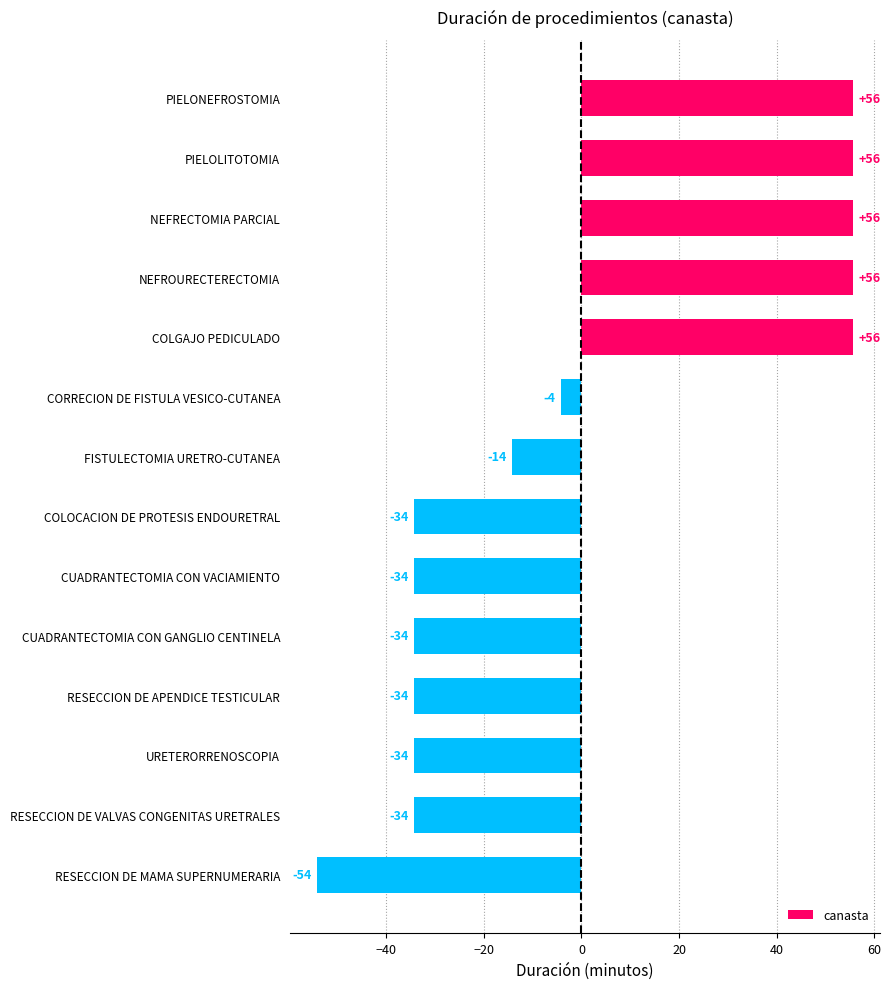

How many bars are there in total?

14